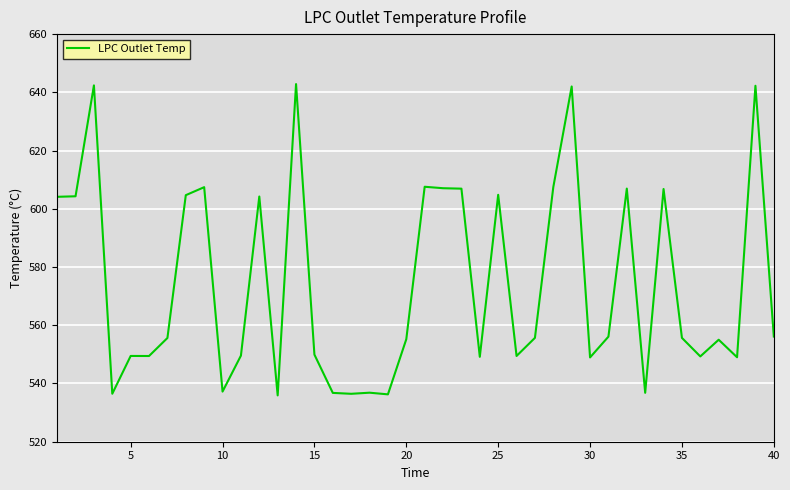

What is the maximum value shown in the chart?

642.8